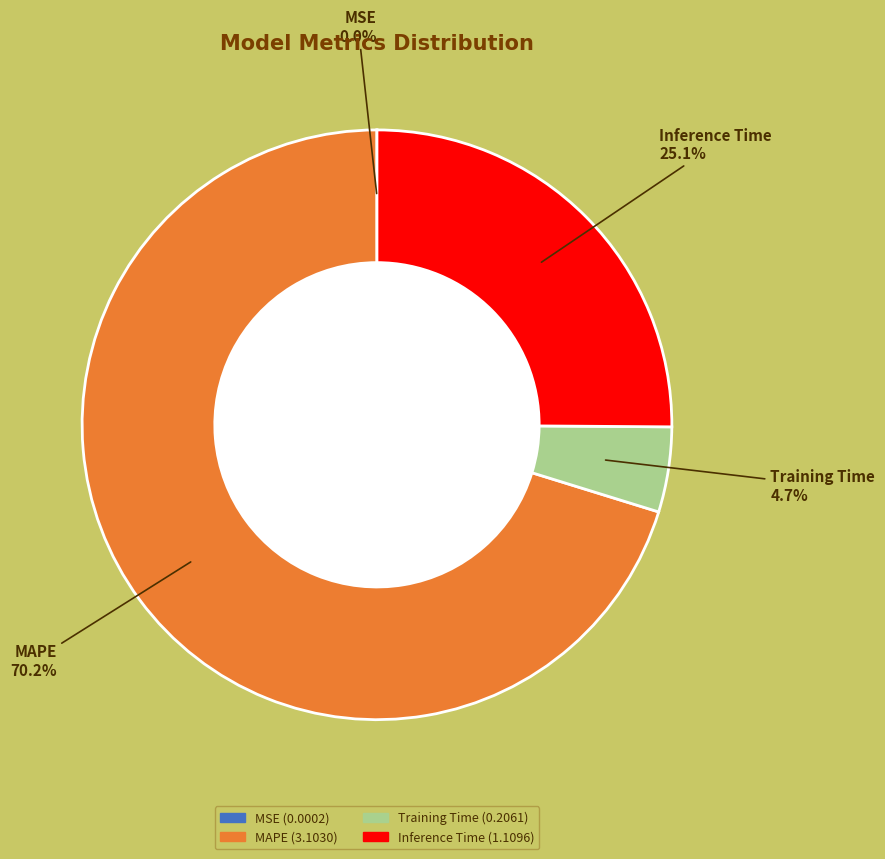

What percentage is the Inference Time slice, to the nearest percent?

25%